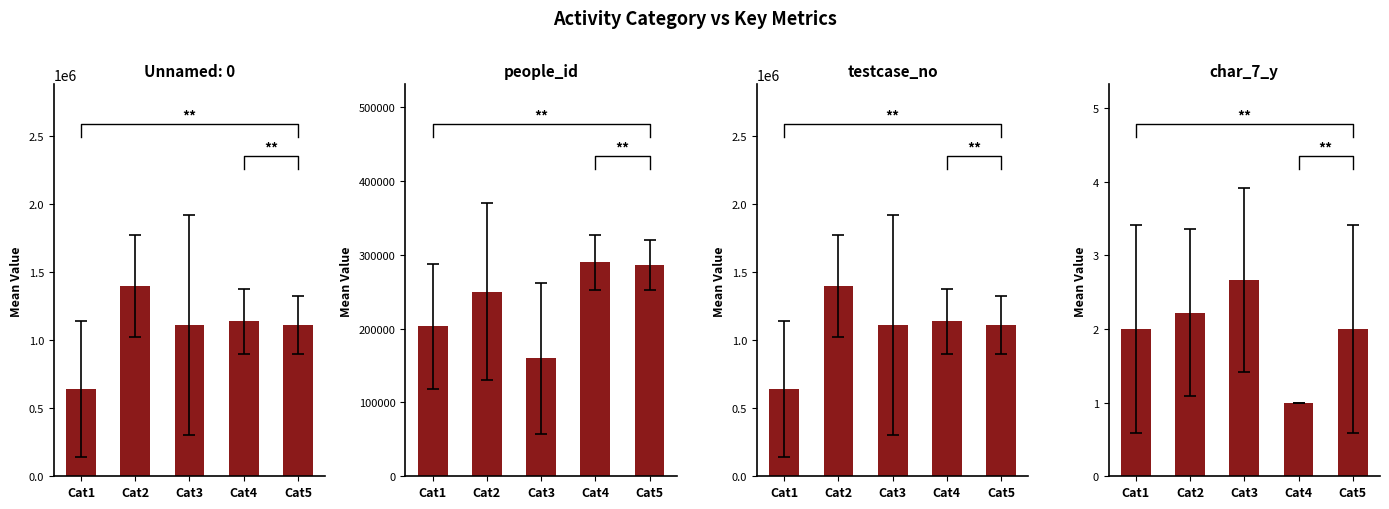

Which category has the lowest value in the char_7_y series?

Cat4